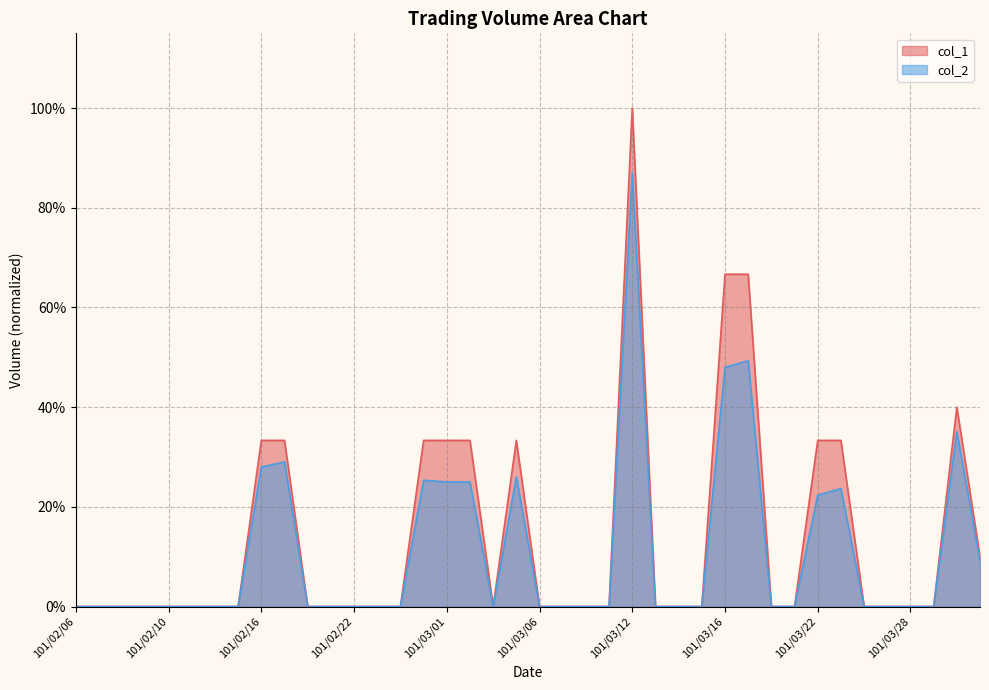

Rank the series by their maximum value, from lowest to highest.

col_2, col_1